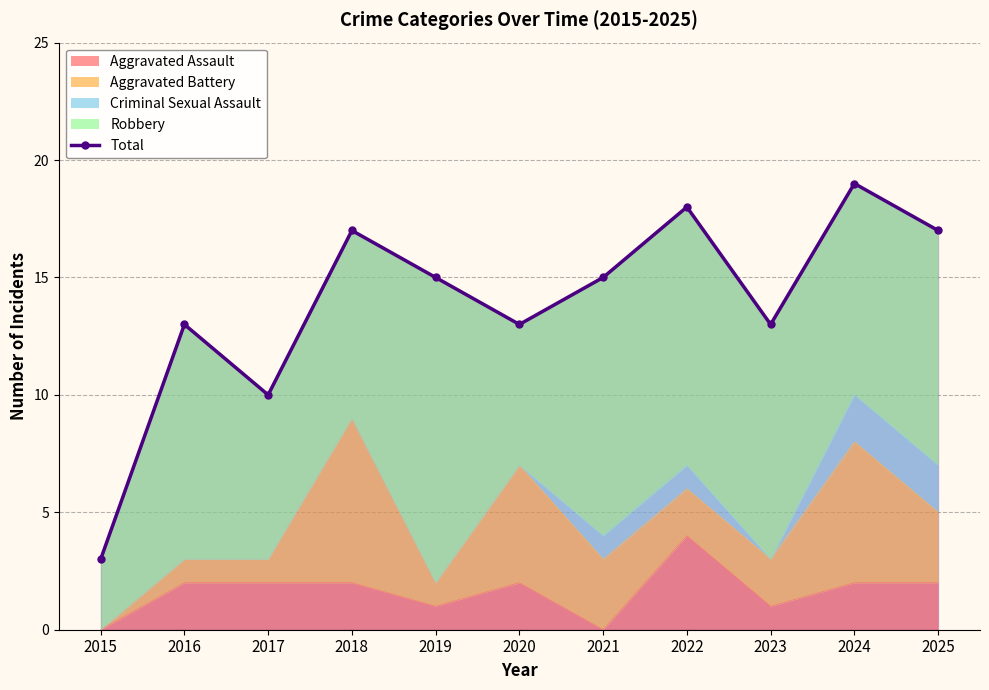

How many data points are above 15?

4